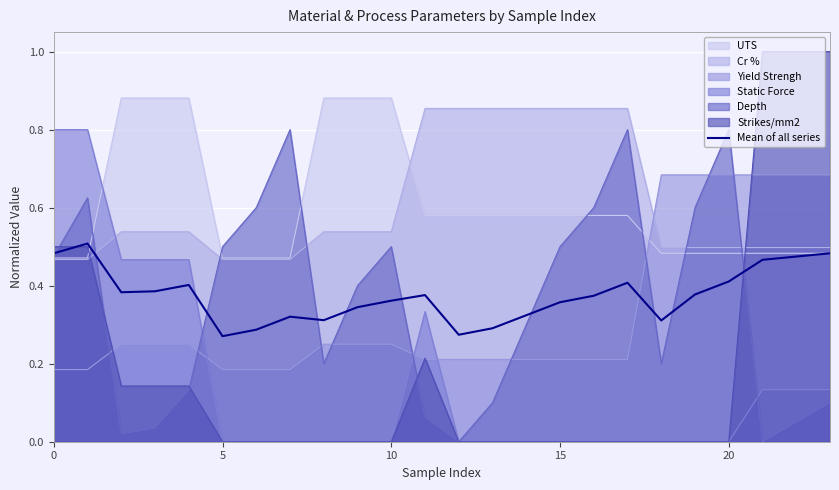

True or false: there are more than 1 points higher than both neighbors.

True